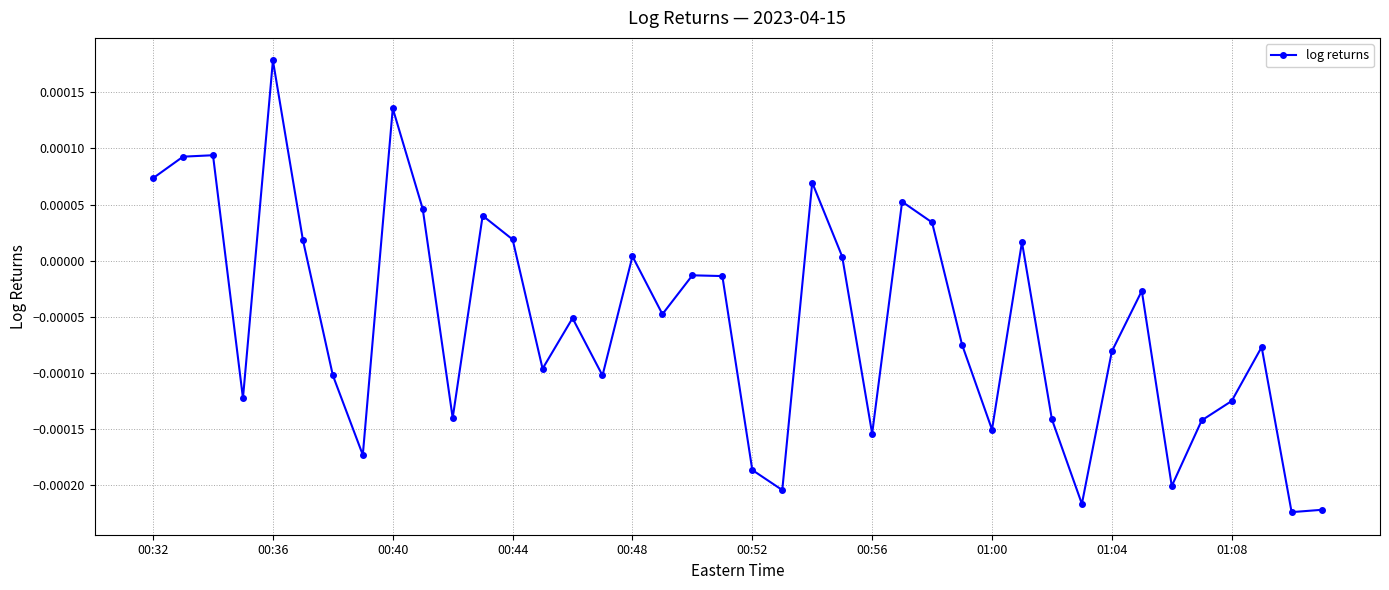

How many interior local peaks (higher than both neighbors) does the data have?

12